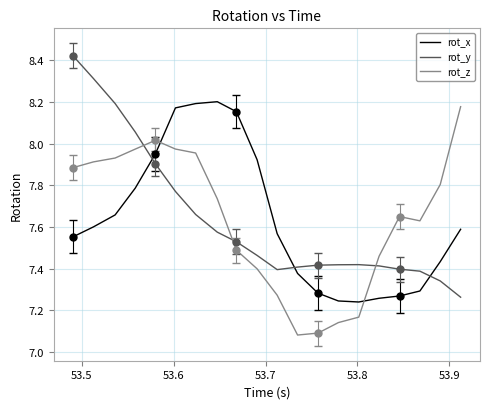

True or false: rot_y and rot_z cross at least once.

True